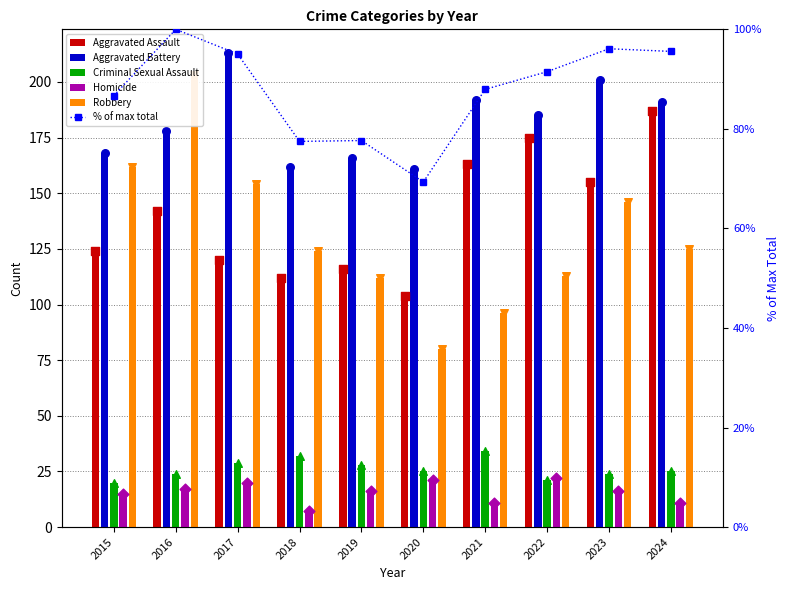

At how many categories does at least one series exceed 118?

10